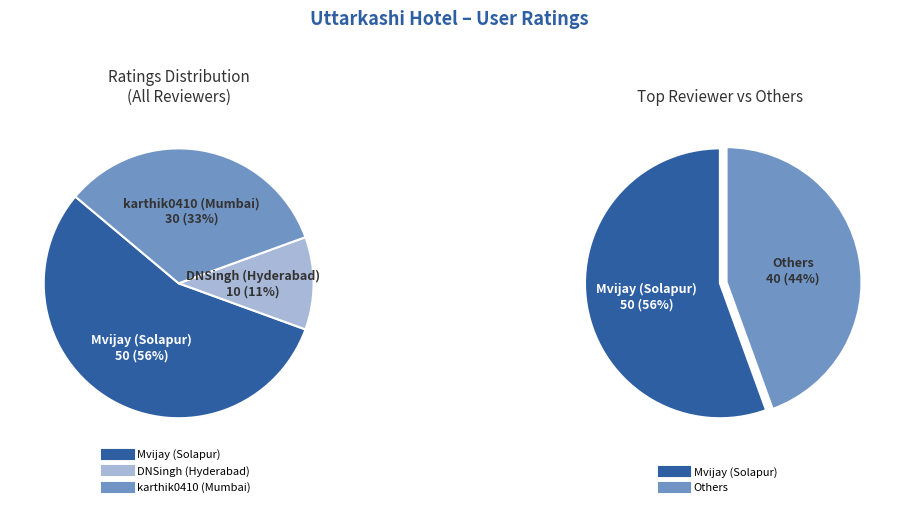

To the nearest percent, what portion does karthik0410 (Mumbai) represent?

33%